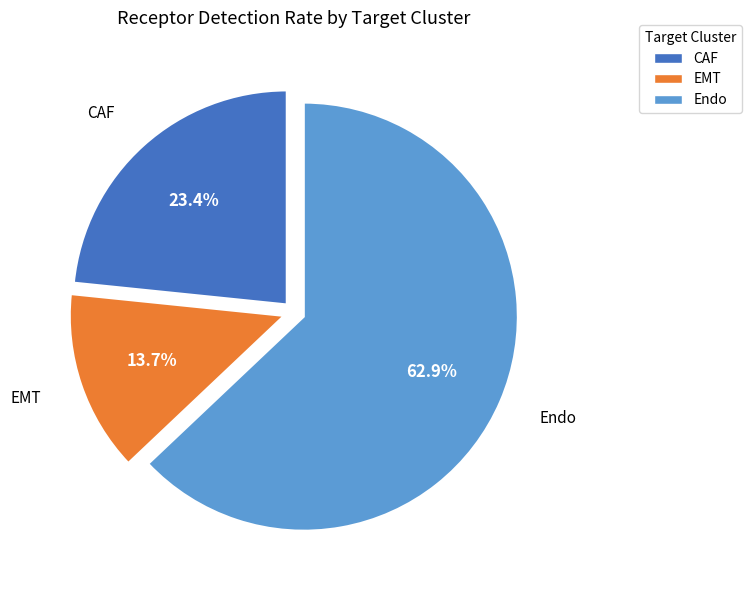

Which category has the biggest portion of the pie?

Endo